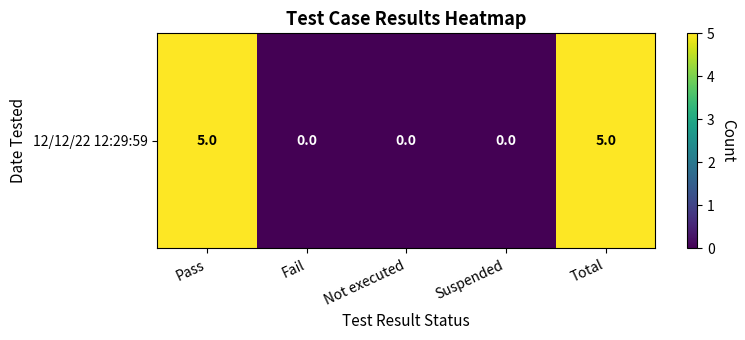

What is the difference between the second highest and second lowest values?

5